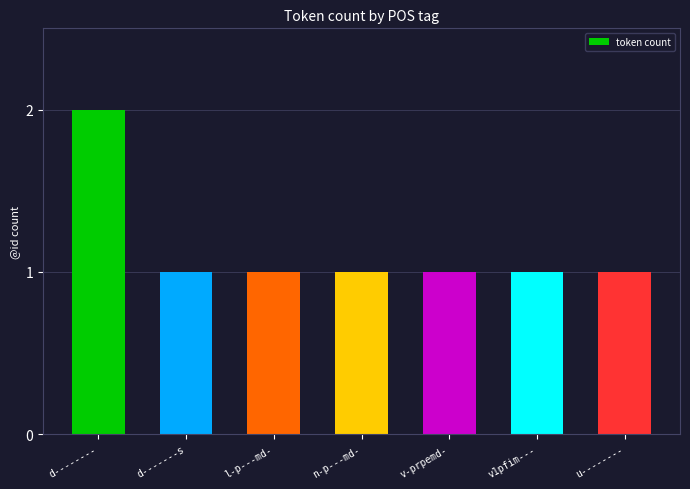

The chart shows a value of 2 at d--------. True or false?

True